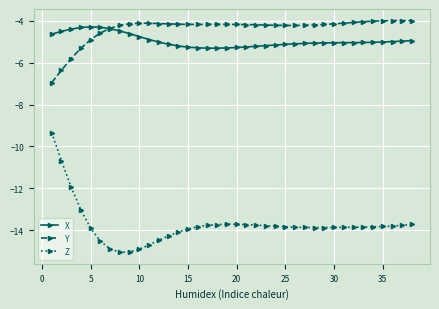

What is the highest value of the X series?

-4.3